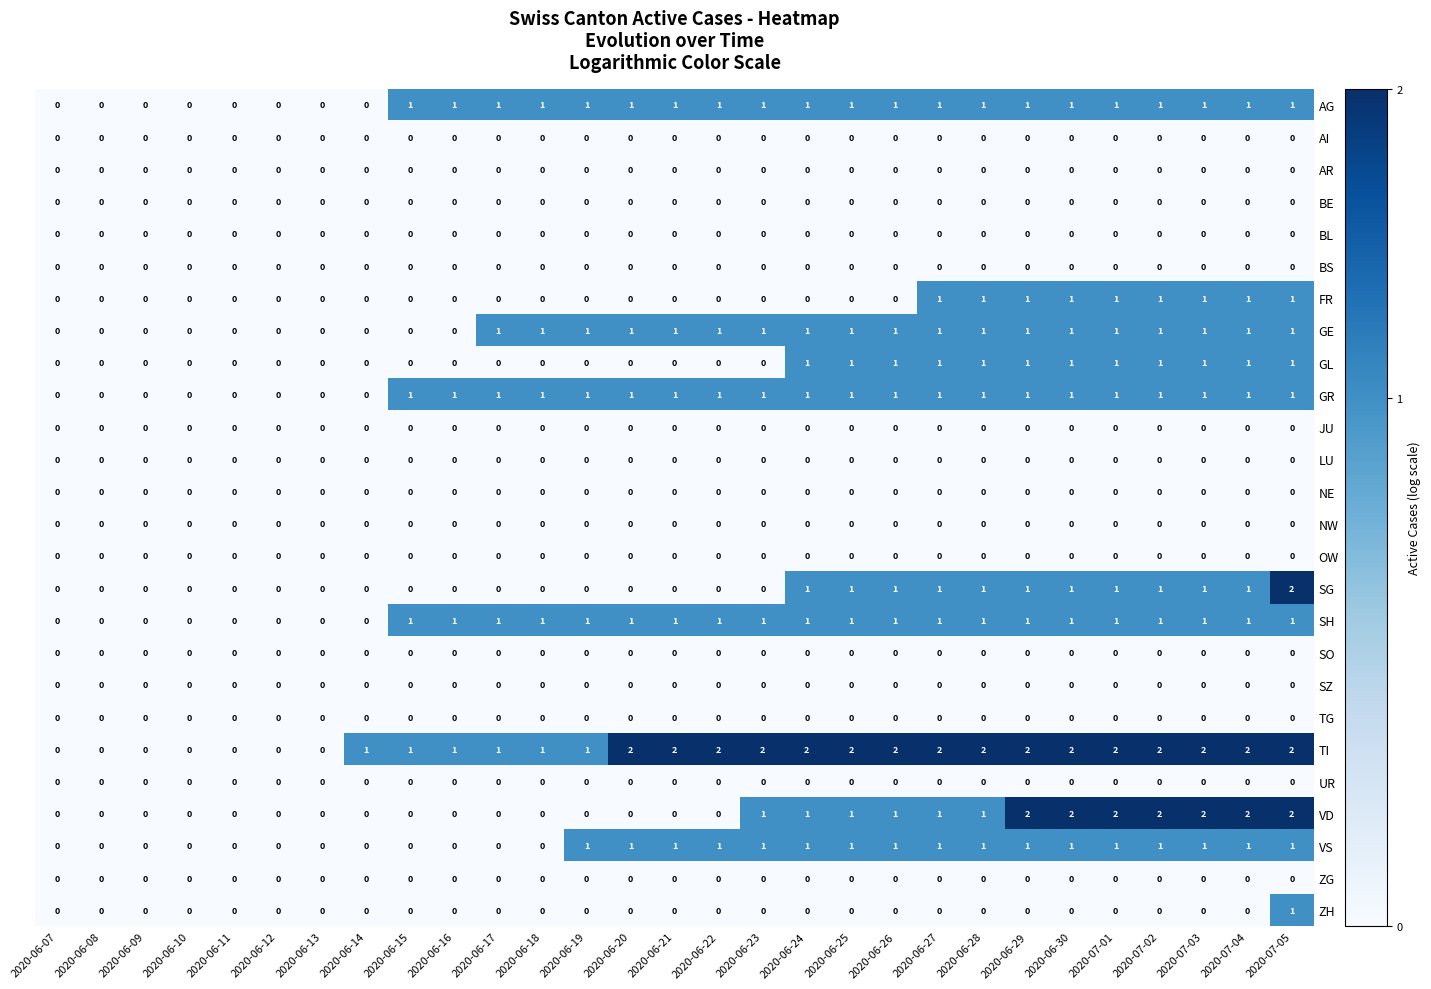

What is the greatest value displayed?

2